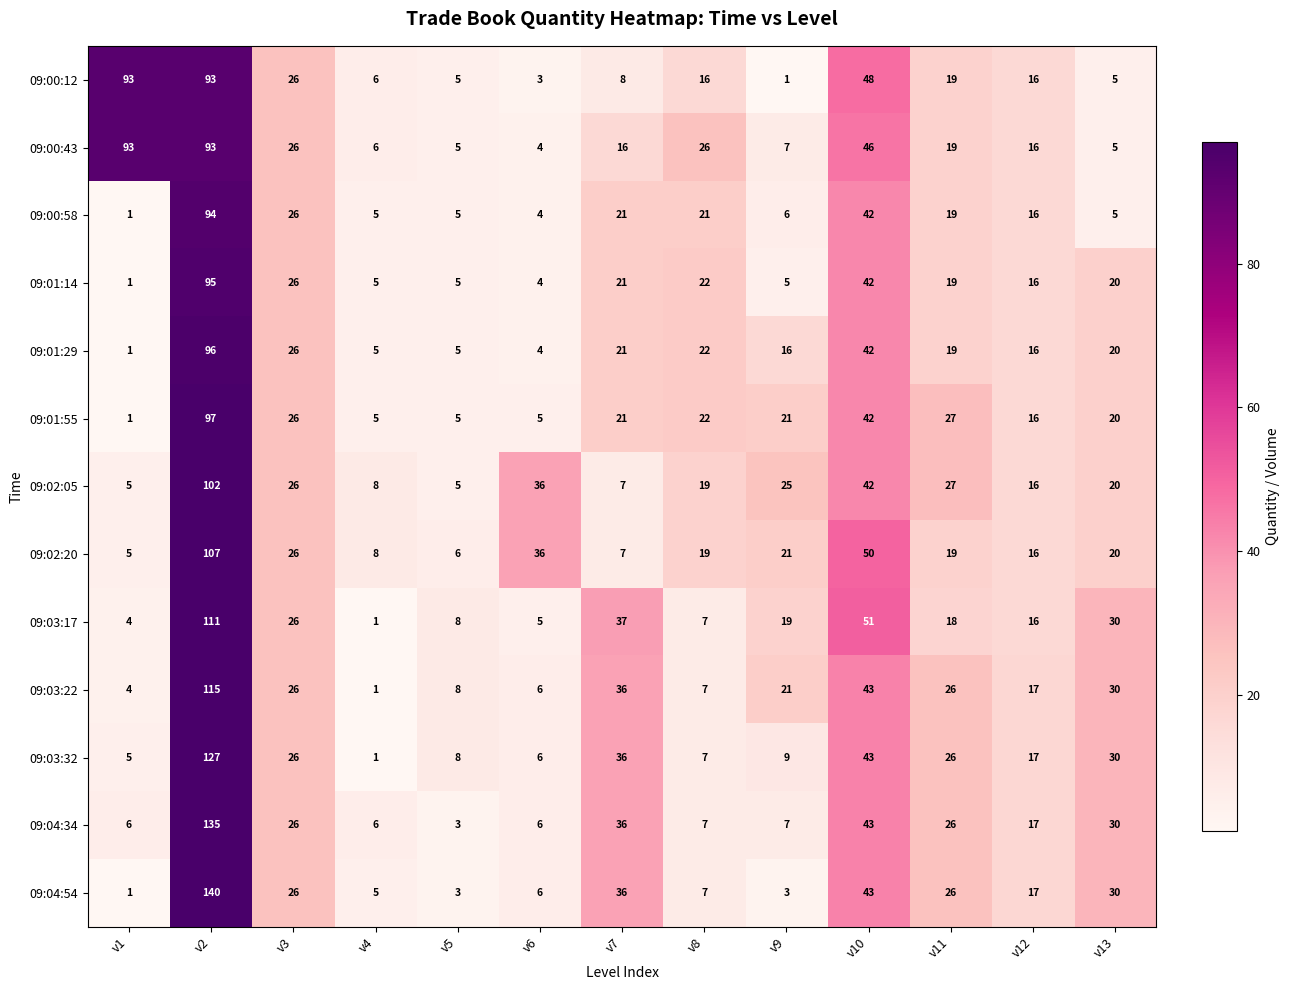

What is the maximum value shown in the chart?

140